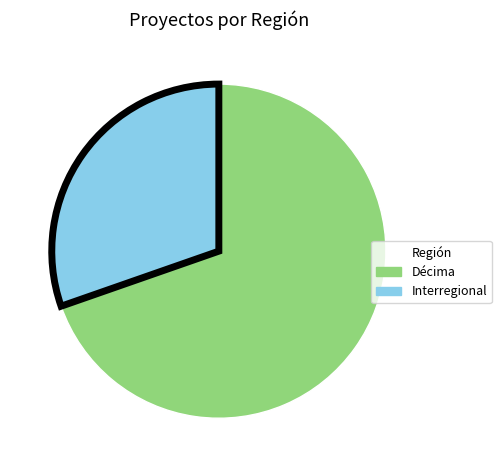

Is there a majority slice in this chart?

Yes